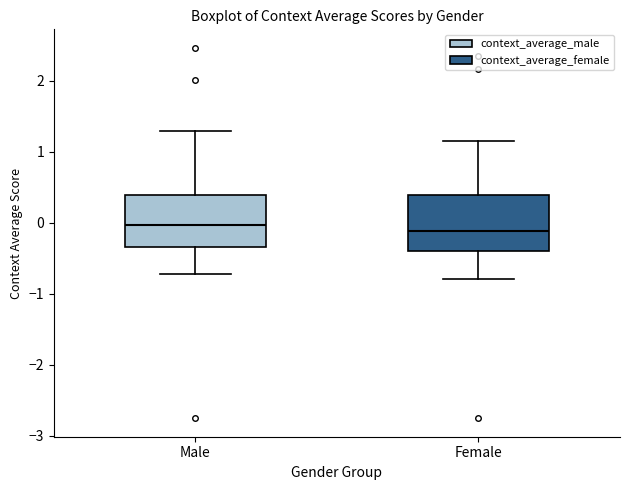

Reading left to right, read every box against the y-axis: the position of its median line, the range the box covers, and the ends of its whiskers. The values are not printed on the chart, so give them approximately, as read against the axis.

Male: median 0.0, box -0.3 to 0.4, whiskers -0.7 to 1.3
Female: median -0.1, box -0.4 to 0.4, whiskers -0.8 to 1.2